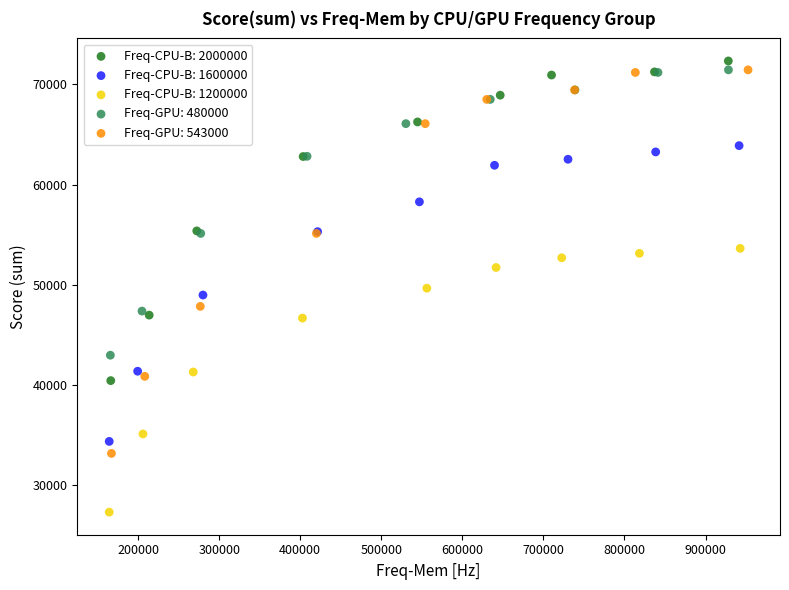

Which series reaches the minimum Y coordinate?

Freq-CPU-B: 1200000